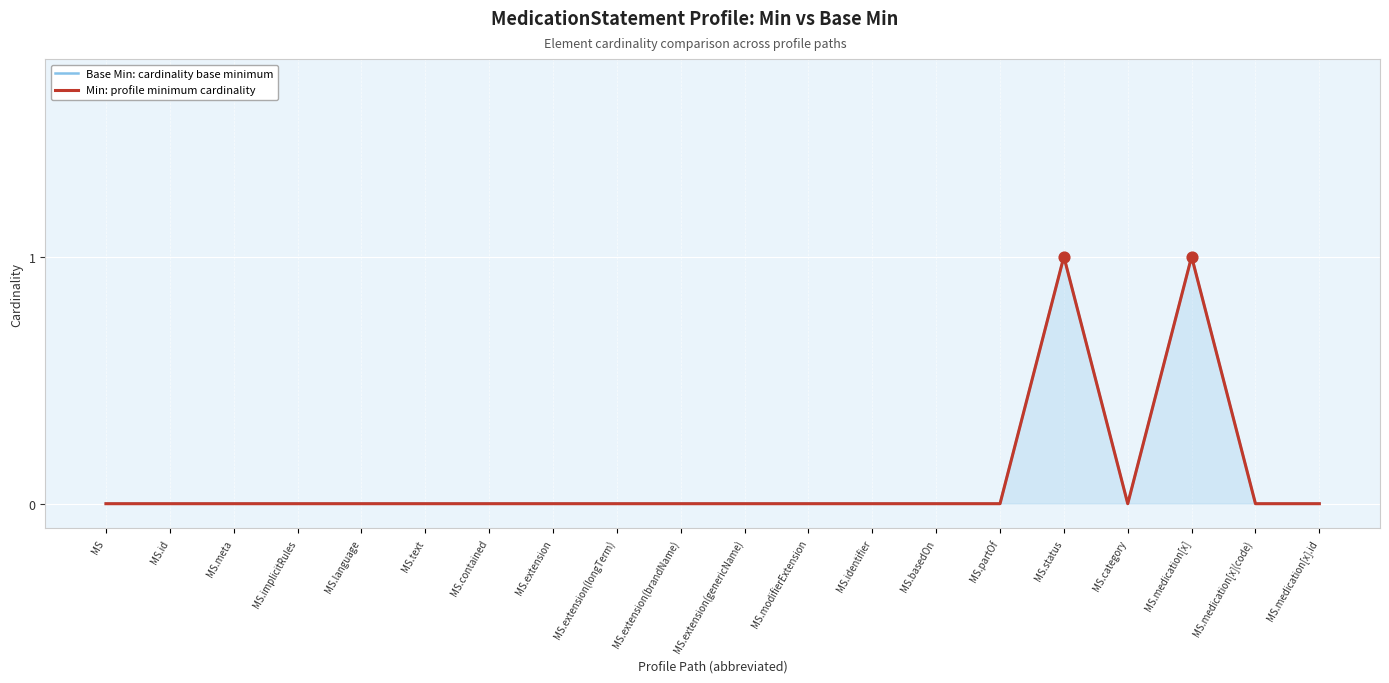

At which category is the sum across all series the highest?

MS.status